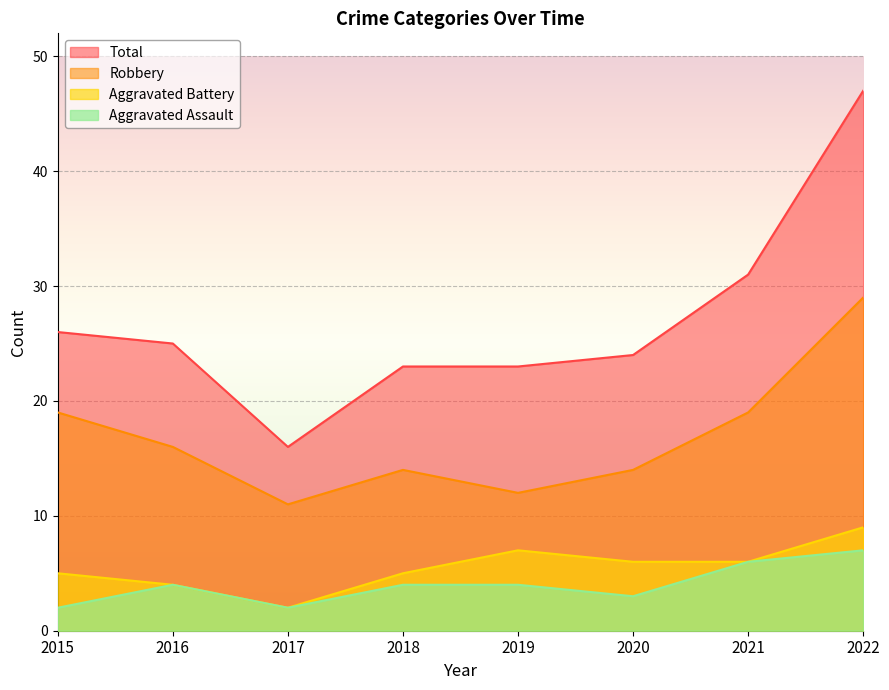

Which series changed the most between 2017 and 2018?

Total